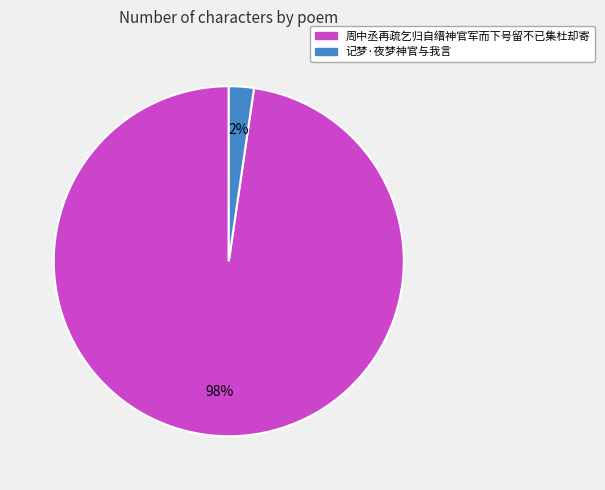

What percentage is the 周中丞再疏乞归自缙神官军而下号留不已集杜却寄 slice, to the nearest percent?

98%